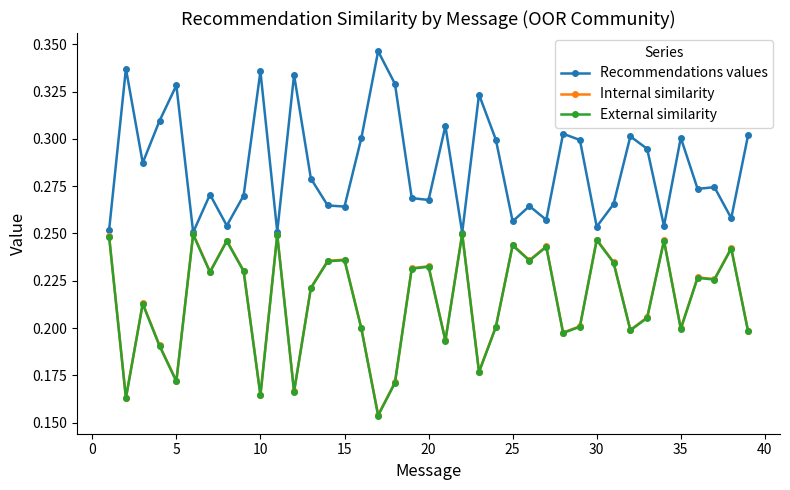

Count the External similarity values in the range 0 to 1.

39